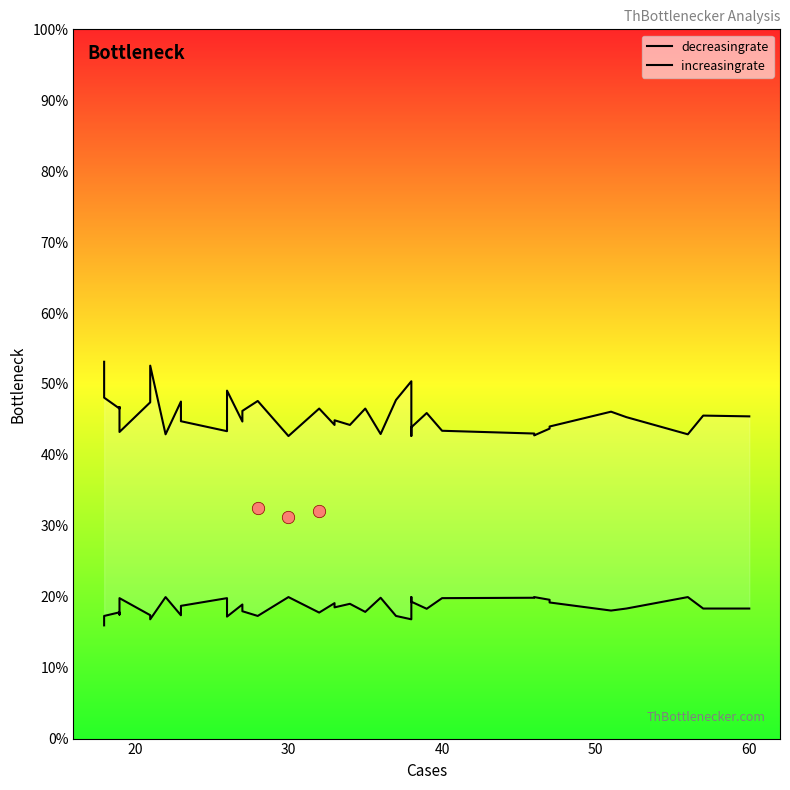

At how many categories does at least one series exceed 16?

40